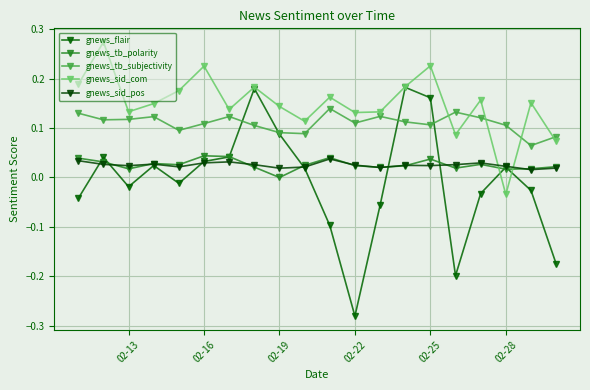

How many lines are shown in the chart?

5